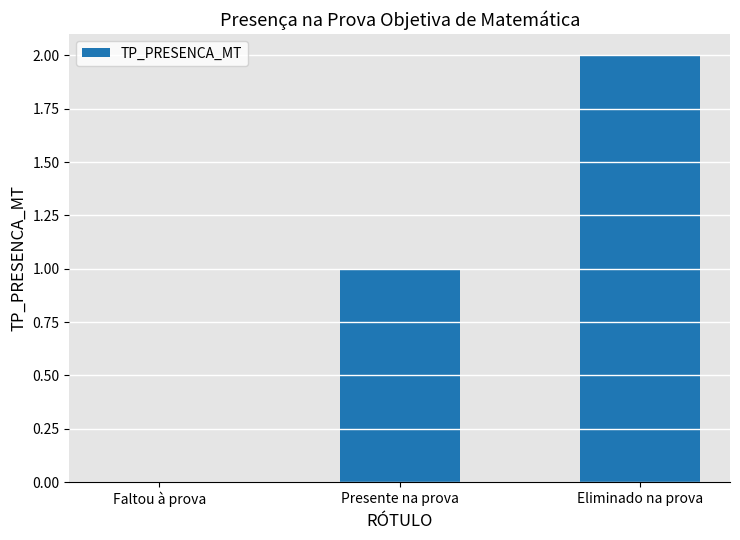

How many categories are shown in the chart?

3